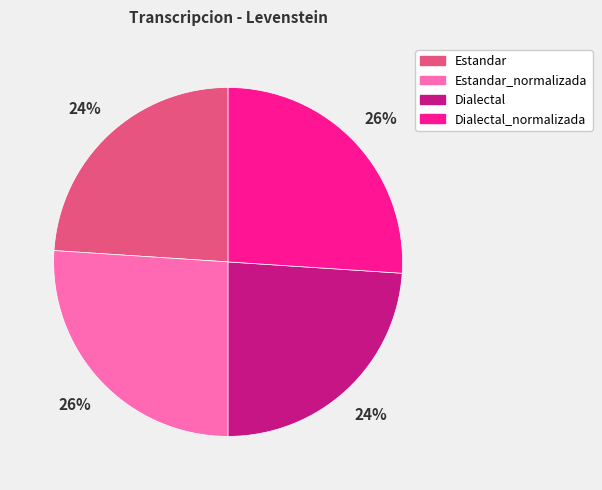

How many segments does this pie chart have?

4